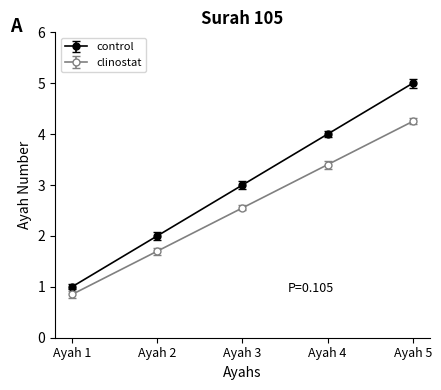

What is the value of the clinostat point at the 4th from the left?

3.4